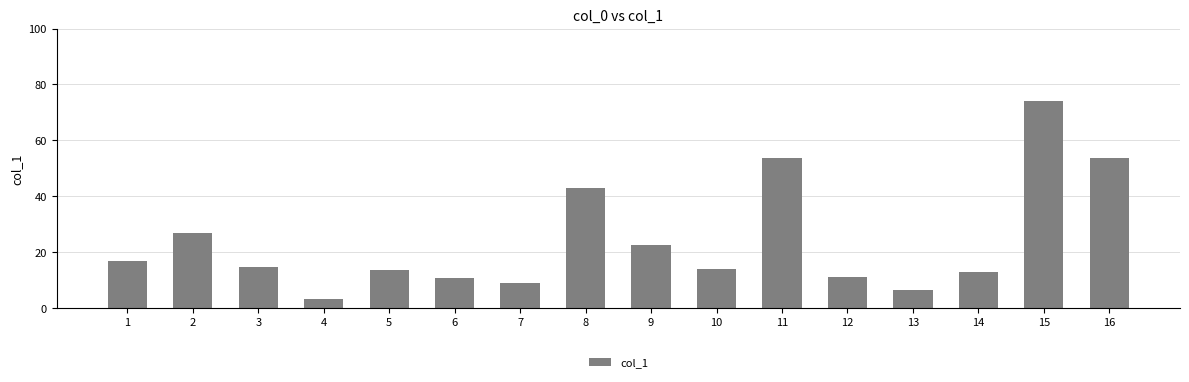

Where is the data nearest to the value 38?

8